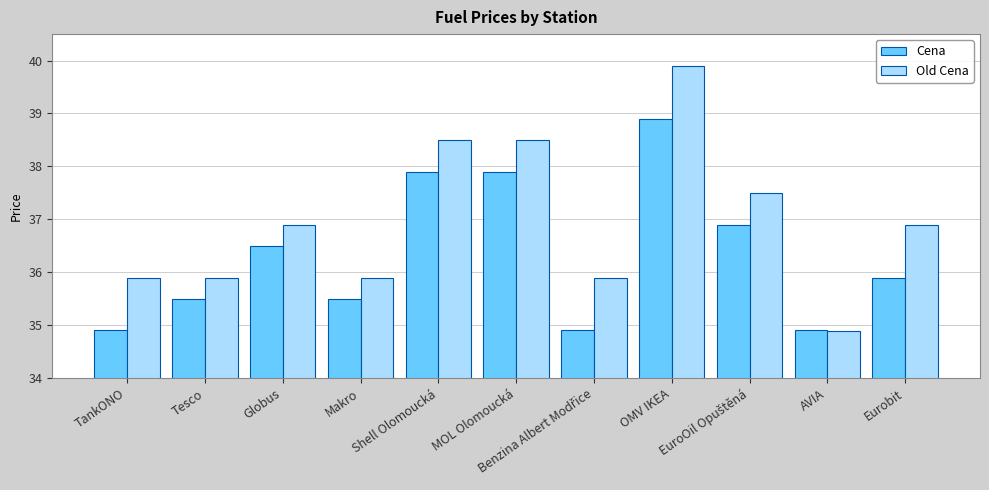

What is the difference between the second highest and second lowest values in the Cena series?

3.0